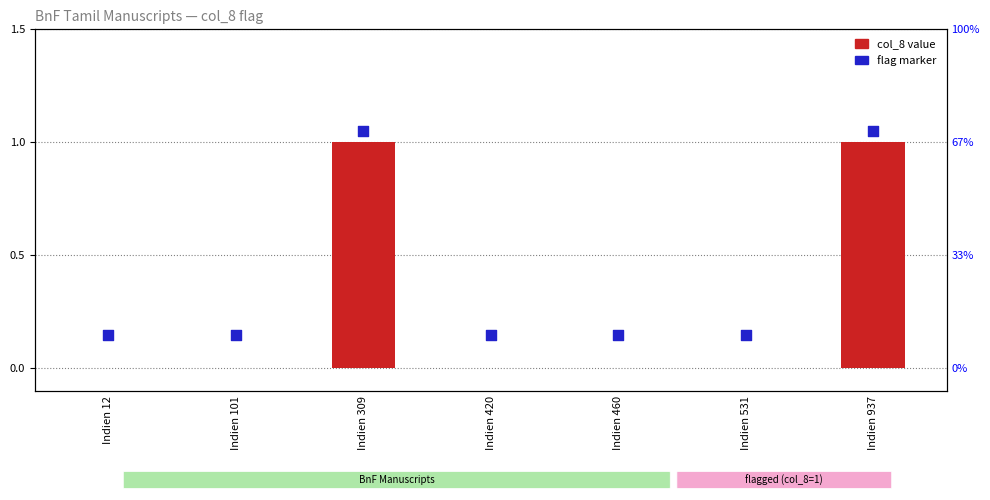

What is the total value across all series at Indien 309?

2.0